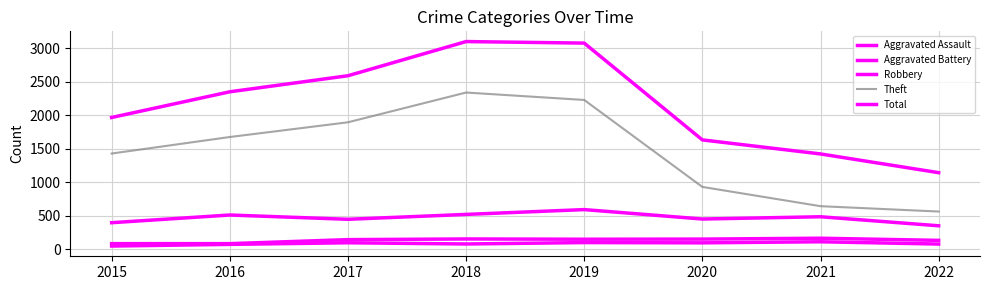

Rank the series at 2021 from highest to lowest value.

Total, Theft, Robbery, Aggravated Battery, Aggravated Assault